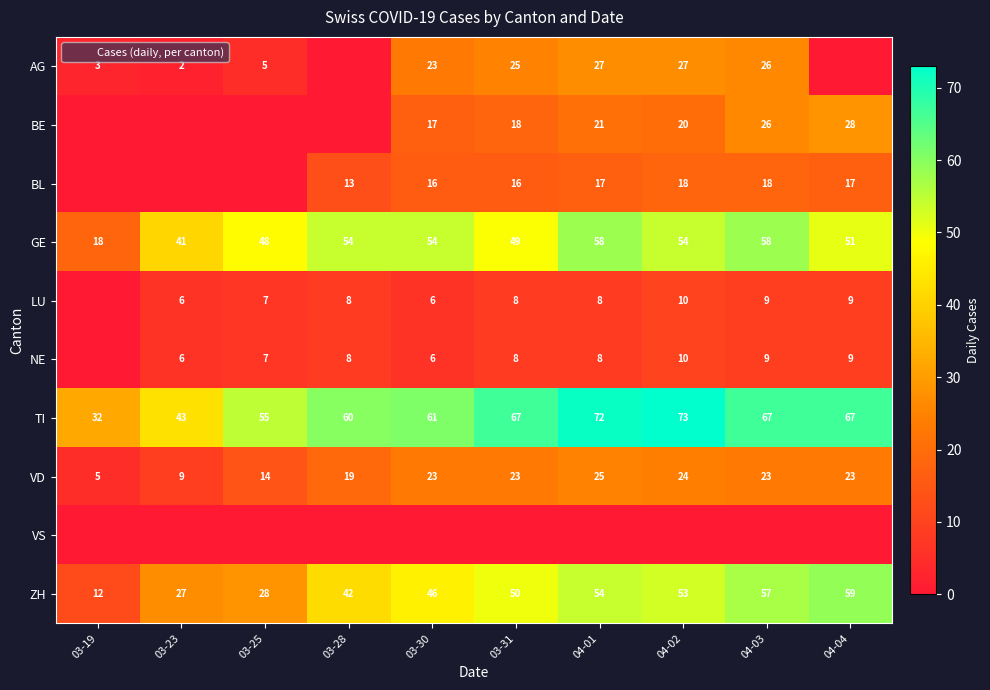

Is it true that ZH equals 28 at 03-25?

True